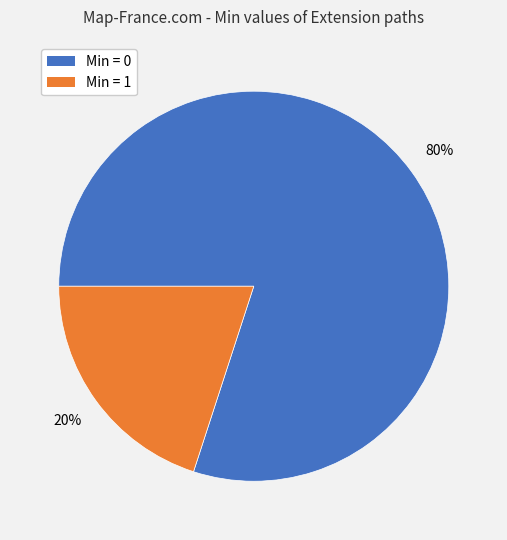

To the nearest percent, what is the difference between the largest and smallest slice percentages?

60%